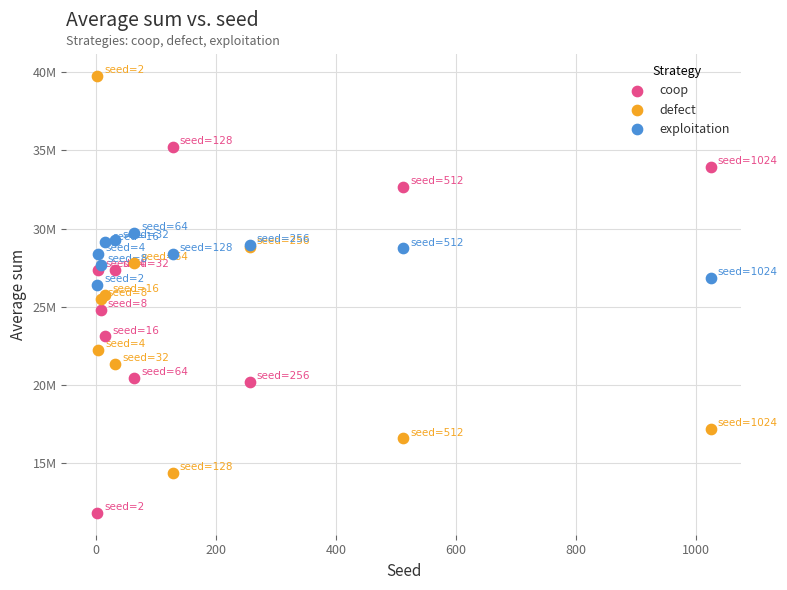

Which series contains the highest Y value?

defect